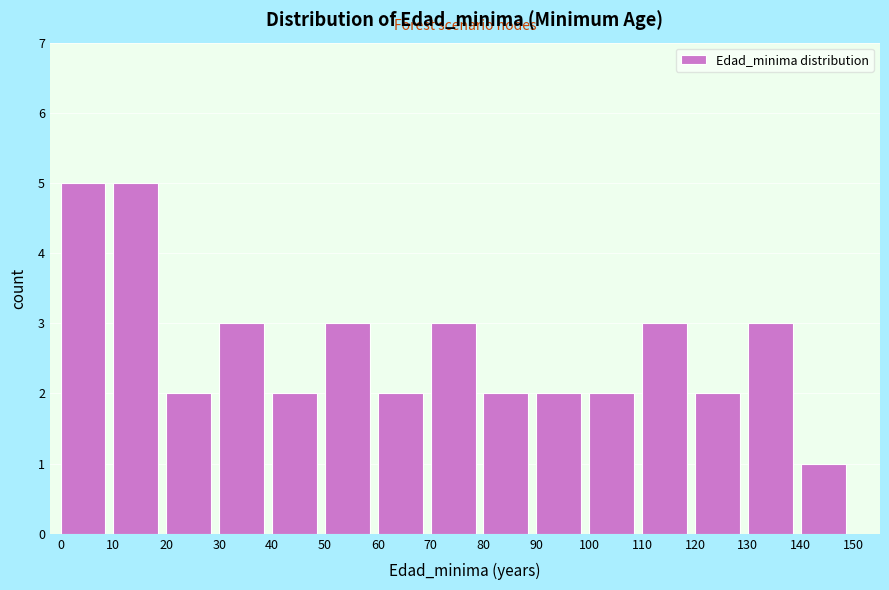

Reading left to right, list every bar in this chart as the range it spans on the x-axis followed by its height. The values are not printed on the chart, so give them approximately, as read against the axis.

0 to 10: 5
10 to 20: 5
20 to 30: 2
30 to 40: 3
40 to 50: 2
50 to 60: 3
60 to 70: 2
70 to 80: 3
80 to 90: 2
90 to 100: 2
100 to 110: 2
110 to 120: 3
120 to 130: 2
130 to 140: 3
140 to 150: 1